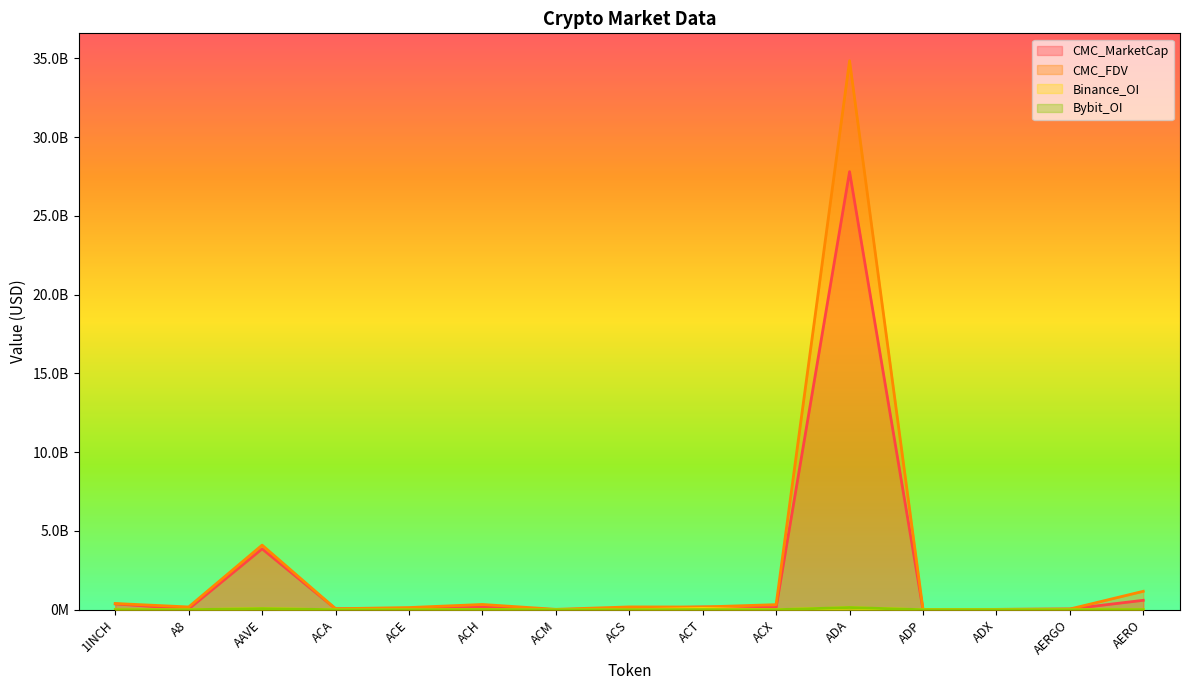

Reading left to right, transcribe all the data shown in this chart.

CMC_MarketCap: 1INCH=368286626	A8=46025786	AAVE=3863787999	ACA=62115326	ACE=45820050	ACH=165142528	ACM=8613889	ACS=80488028	ACT=172510896	ACX=139334875	ADA=27810006032	ADP=6991272	ADX=20661142	AERGO=41551126	AERO=597665162
CMC_FDV: 1INCH=394119972	A8=174666290	AAVE=4100757119	ACA=62067277	ACE=136952264	ACH=332734040	ACM=24286177	ACS=177579882	ACT=172437295	ACX=322571281	ADA=34849397449	ADP=20342887	ADX=21514971	AERGO=43914558	AERO=1169566383
Binance_OI: 1INCH=5562219	A8=0	AAVE=67184713	ACA=0	ACE=1985064	ACH=20647648	ACM=0	ACS=0	ACT=71818694	ACX=2527848	ADA=122894961	ADP=0	ADX=0	AERGO=1564921	AERO=3488732
Bybit_OI: 1INCH=4646499	A8=948476	AAVE=71416001	ACA=0	ACE=744861	ACH=13751302	ACM=0	ACS=0	ACT=6893289	ACX=1427940	ADA=138898248	ADP=0	ADX=0	AERGO=864397	AERO=7036217